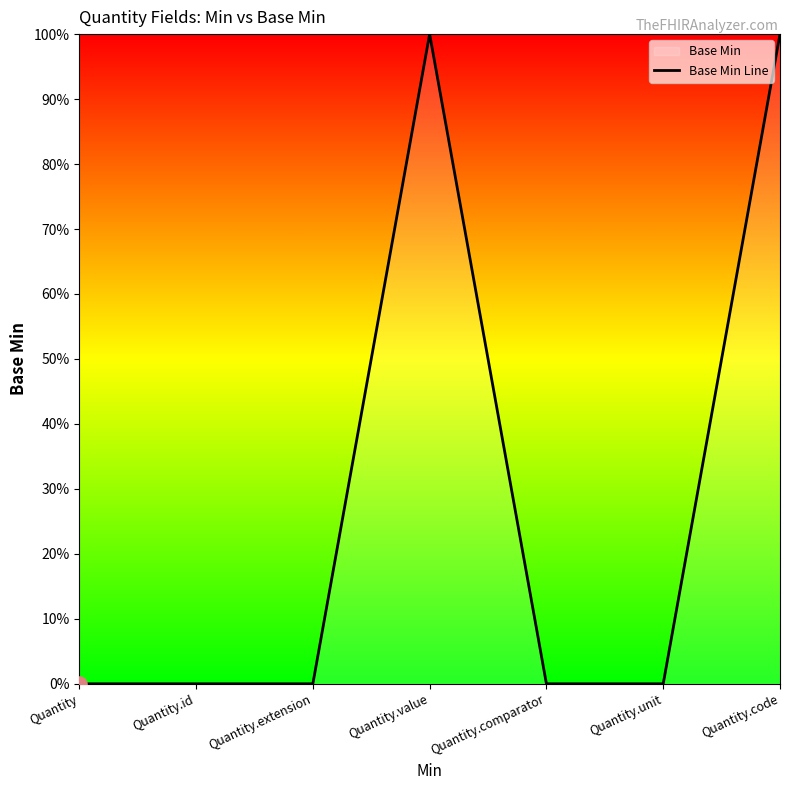

Which has a higher value, Quantity or Quantity.unit?

Quantity